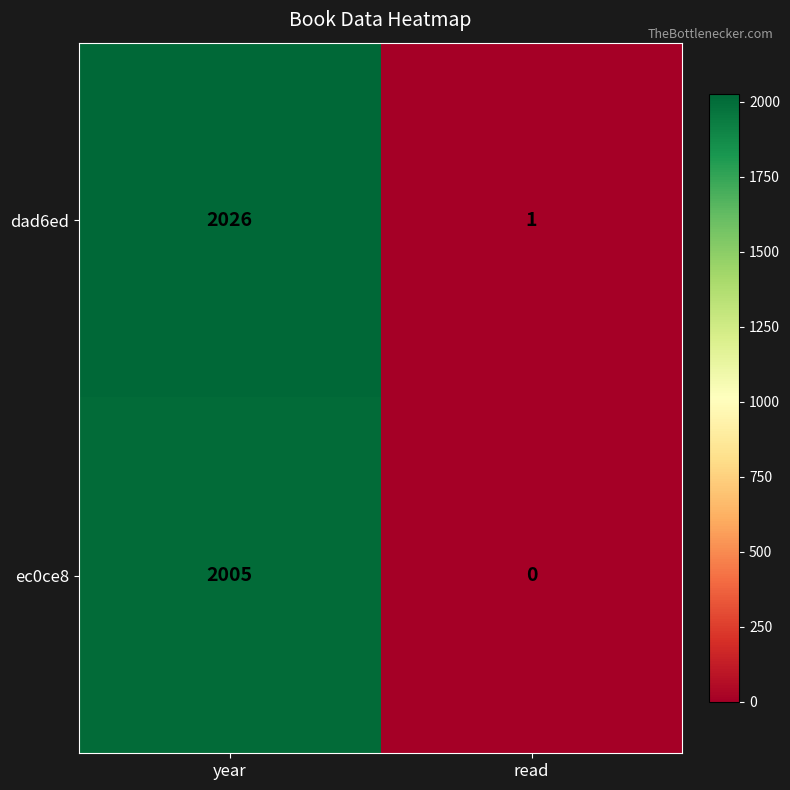

Count the number of data series in this chart.

2